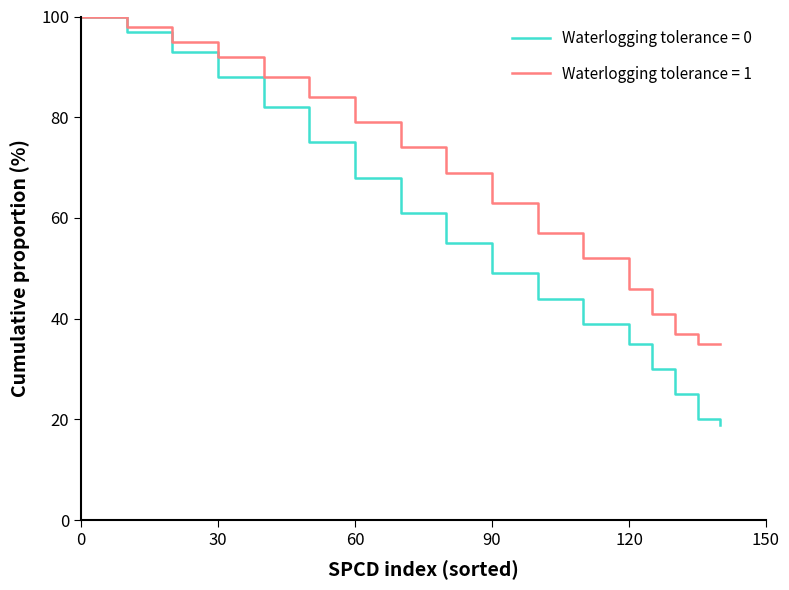

What is the sum of all Waterlogging tolerance = 0 values?

980